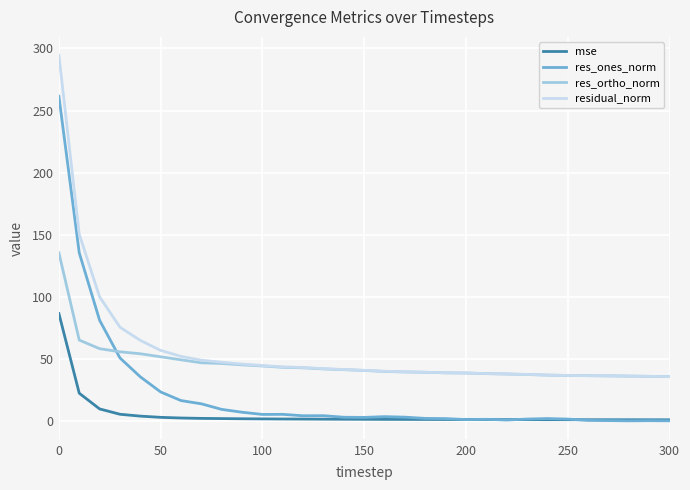

Which series has the widest spread of values?

res_ones_norm